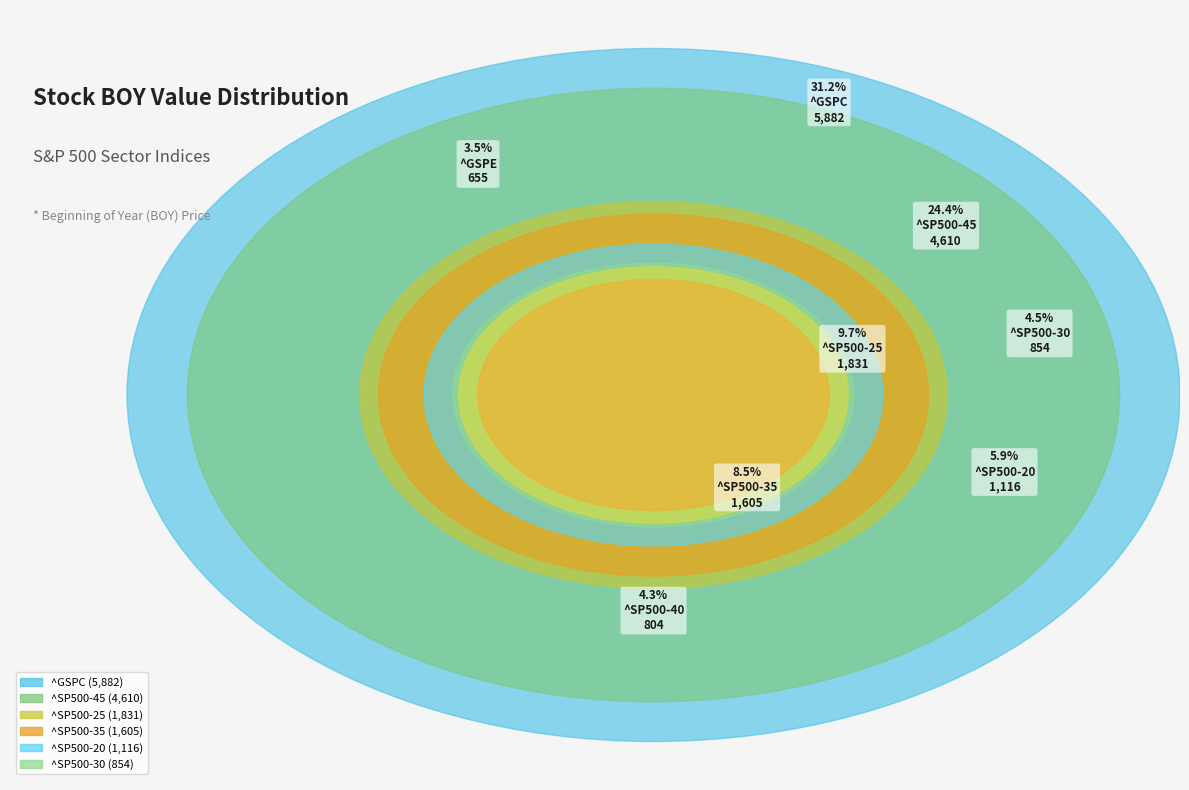

What percentage do ^SP500-30 and ^GSPE together represent?

8.0%